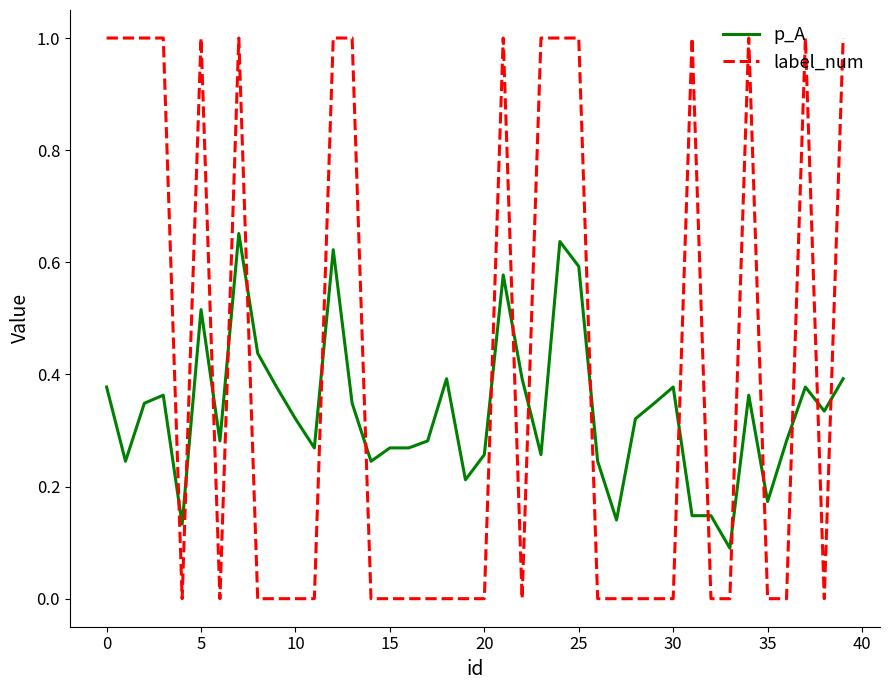

What is the difference between the second highest and minimum values in the label_num series?

1.0